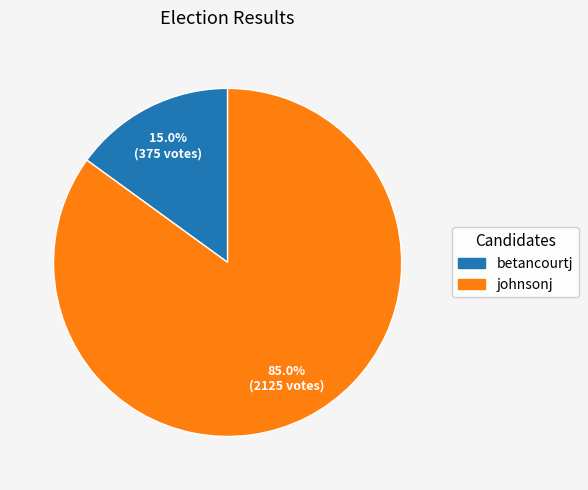

Which category has the smallest portion of the pie?

betancourtj